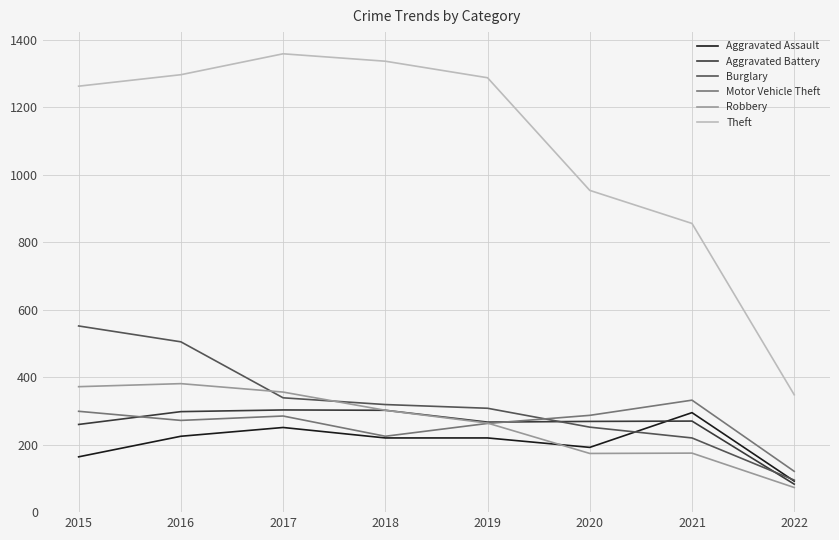

Which series ends up on top after the final intersection of Robbery and Aggravated Assault?

Aggravated Assault